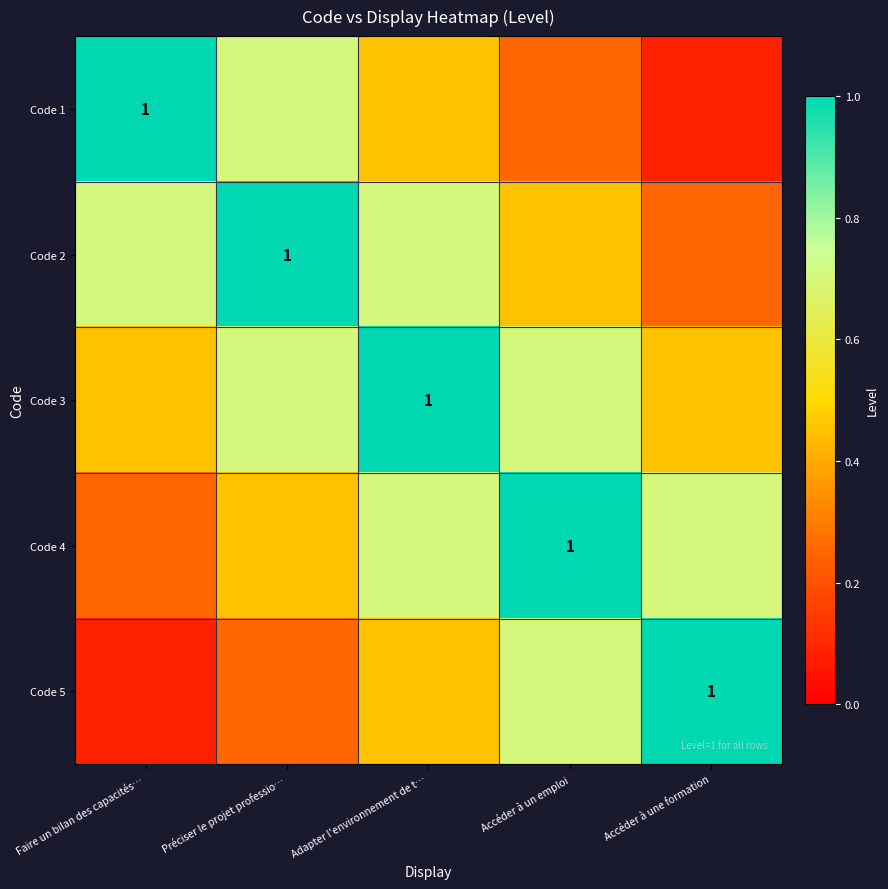

Between Adapter l'environnement de t… and Accéder à un emploi, which series saw the biggest shift?

Code 3